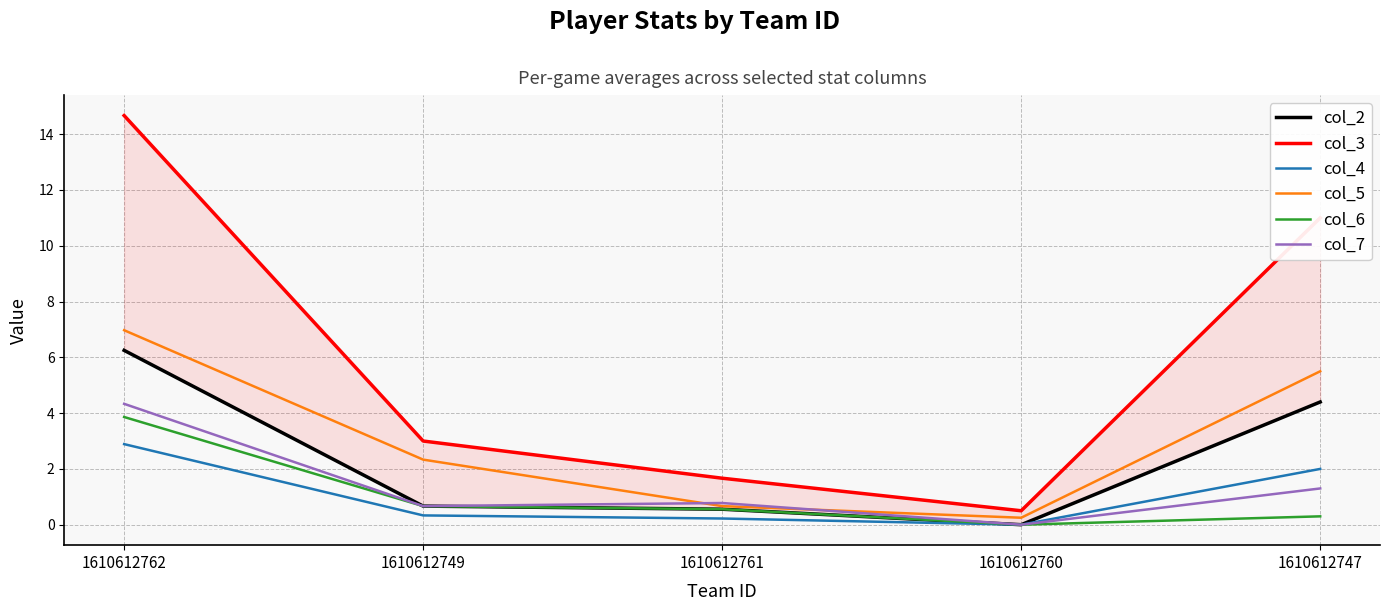

Which has a higher value, 1610612747 or 1610612761?

1610612747